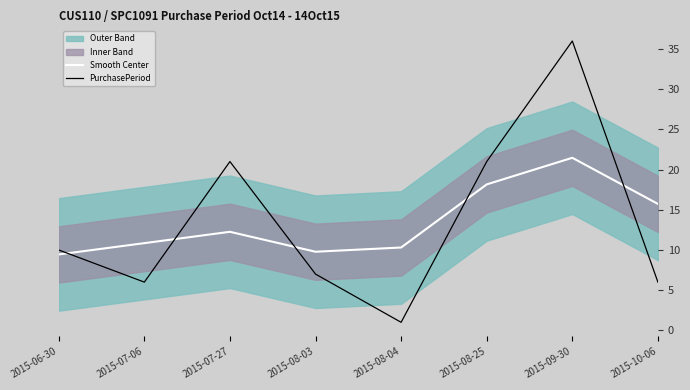

What is the difference between the second highest and second lowest values in the Smooth Center series?

8.4